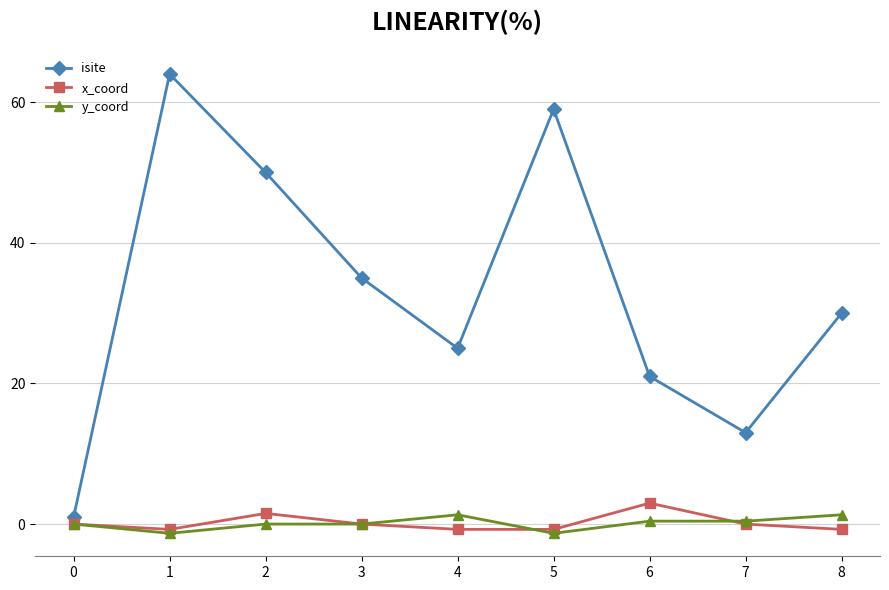

Is the value of isite at 0 greater than the value of x_coord at 8?

Yes